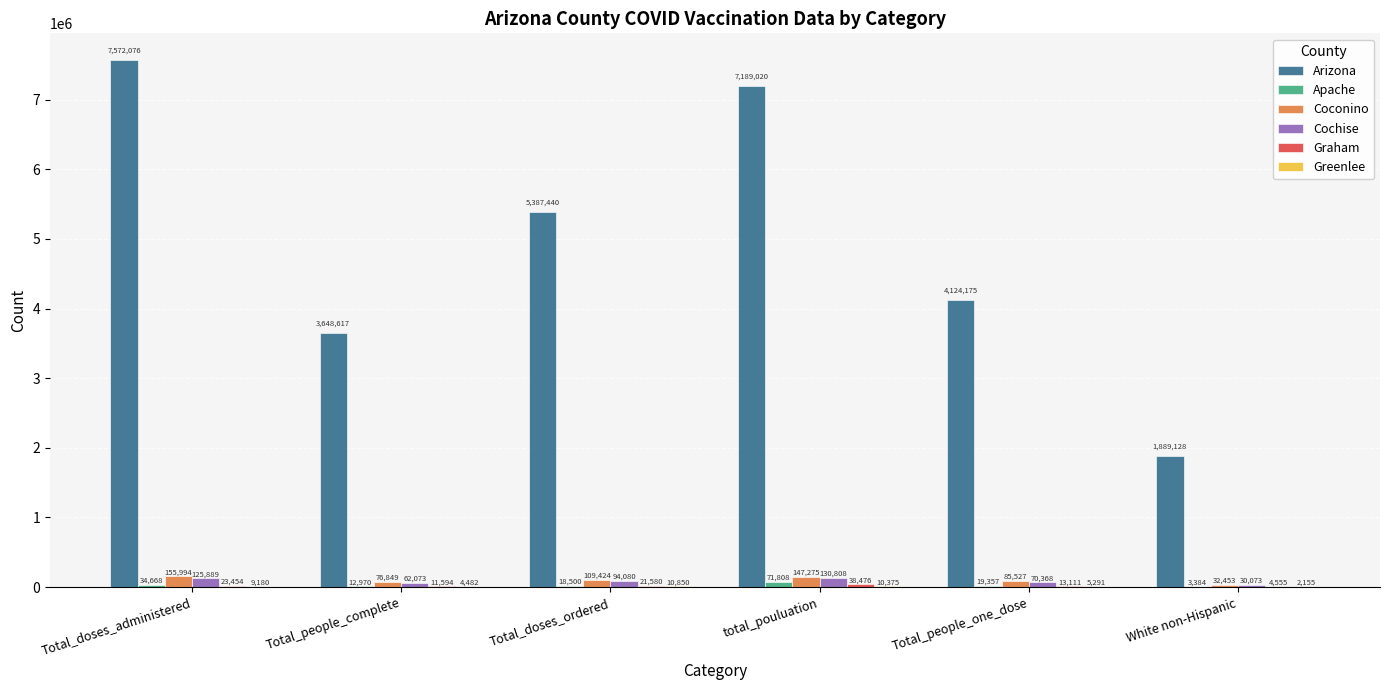

What is the maximum value for Cochise?

130808